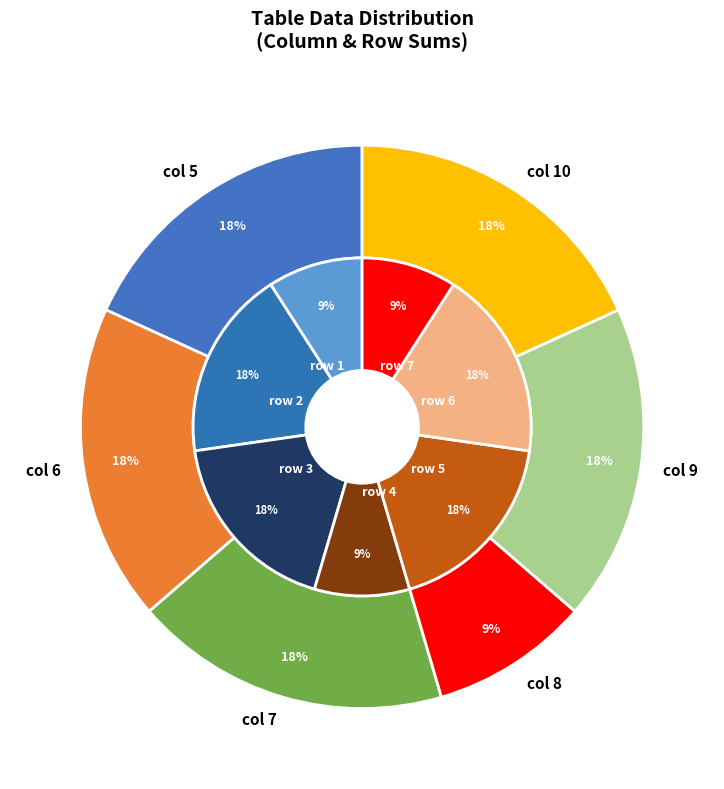

Between 10 and 8, which is larger?

10